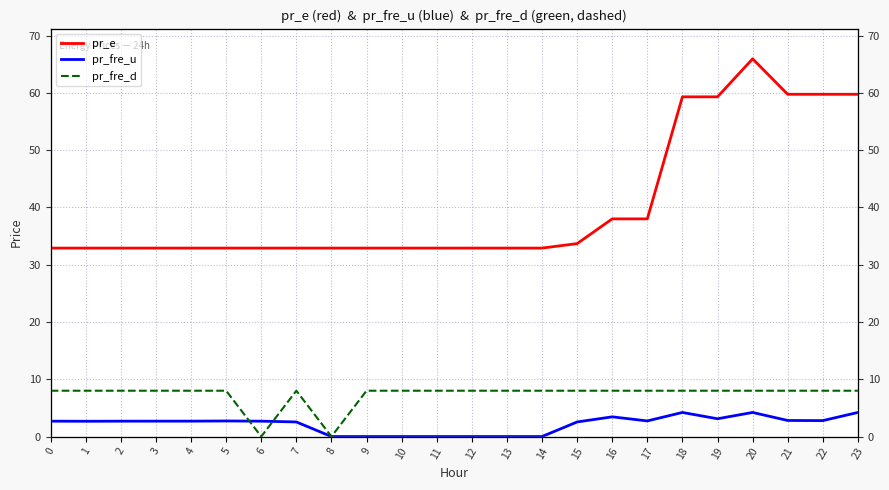

How many interior local valleys does the pr_fre_d series have?

2